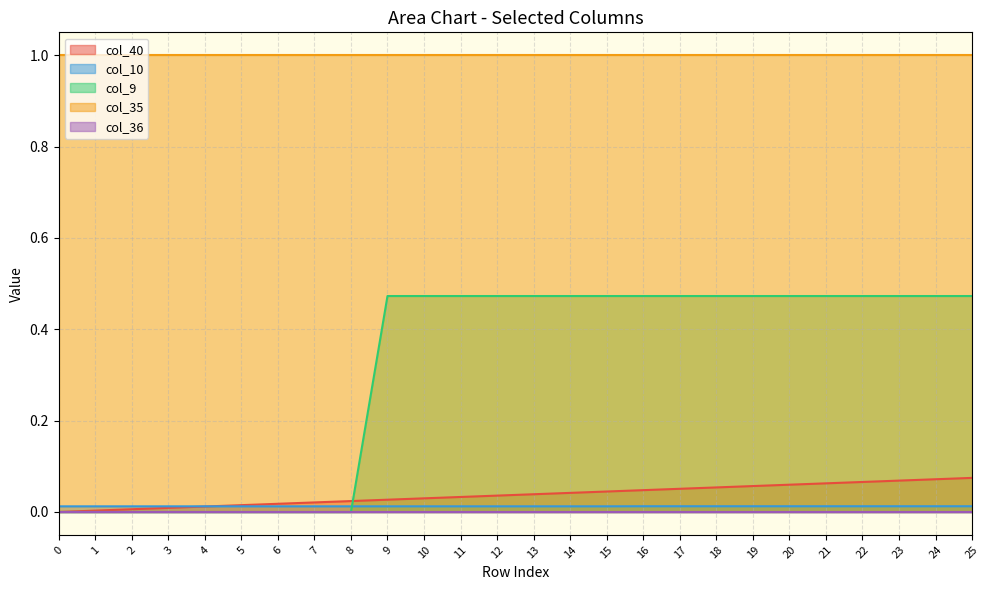

What is the value of the col_9 point at the 20th from the left?

0.5